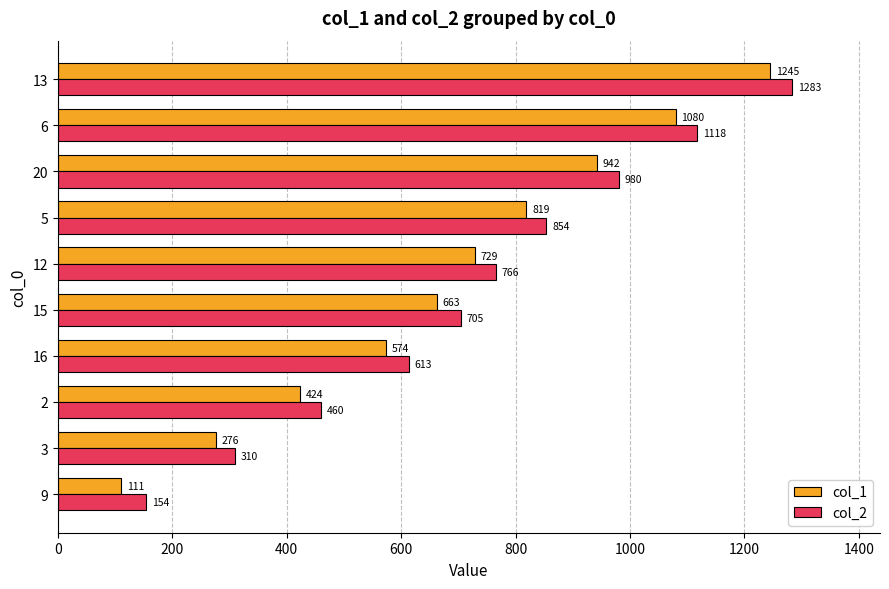

What is the difference between the second highest and second lowest values in the col_1 series?

804